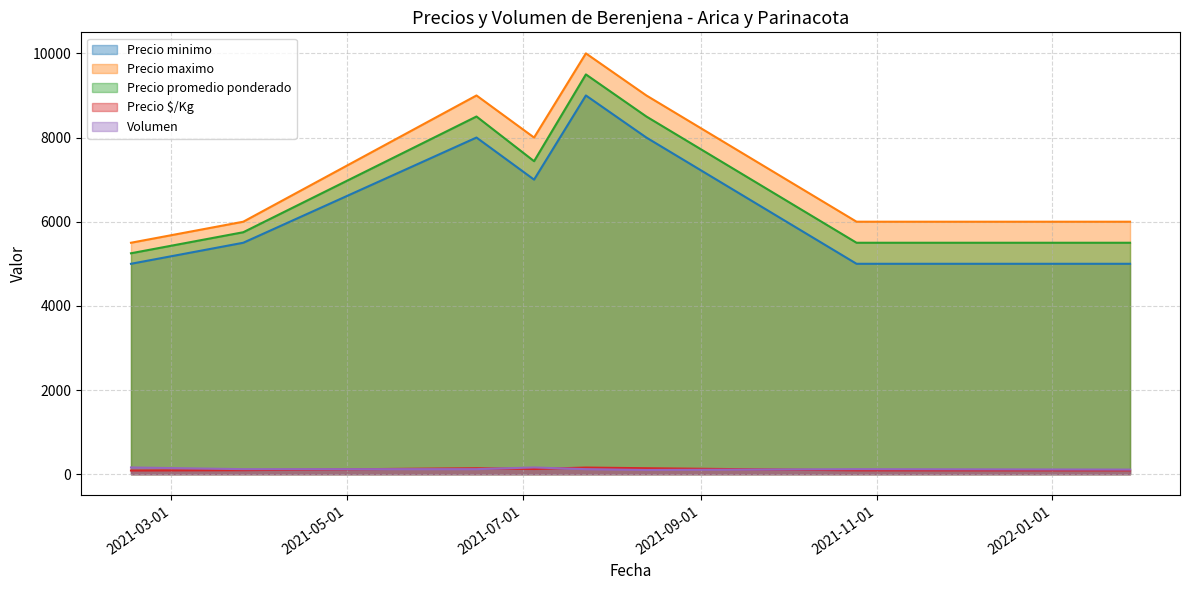

Is the value of Precio maximo at 2022-01-28 greater than the value of Precio $/Kg at 2021-02-15?

Yes